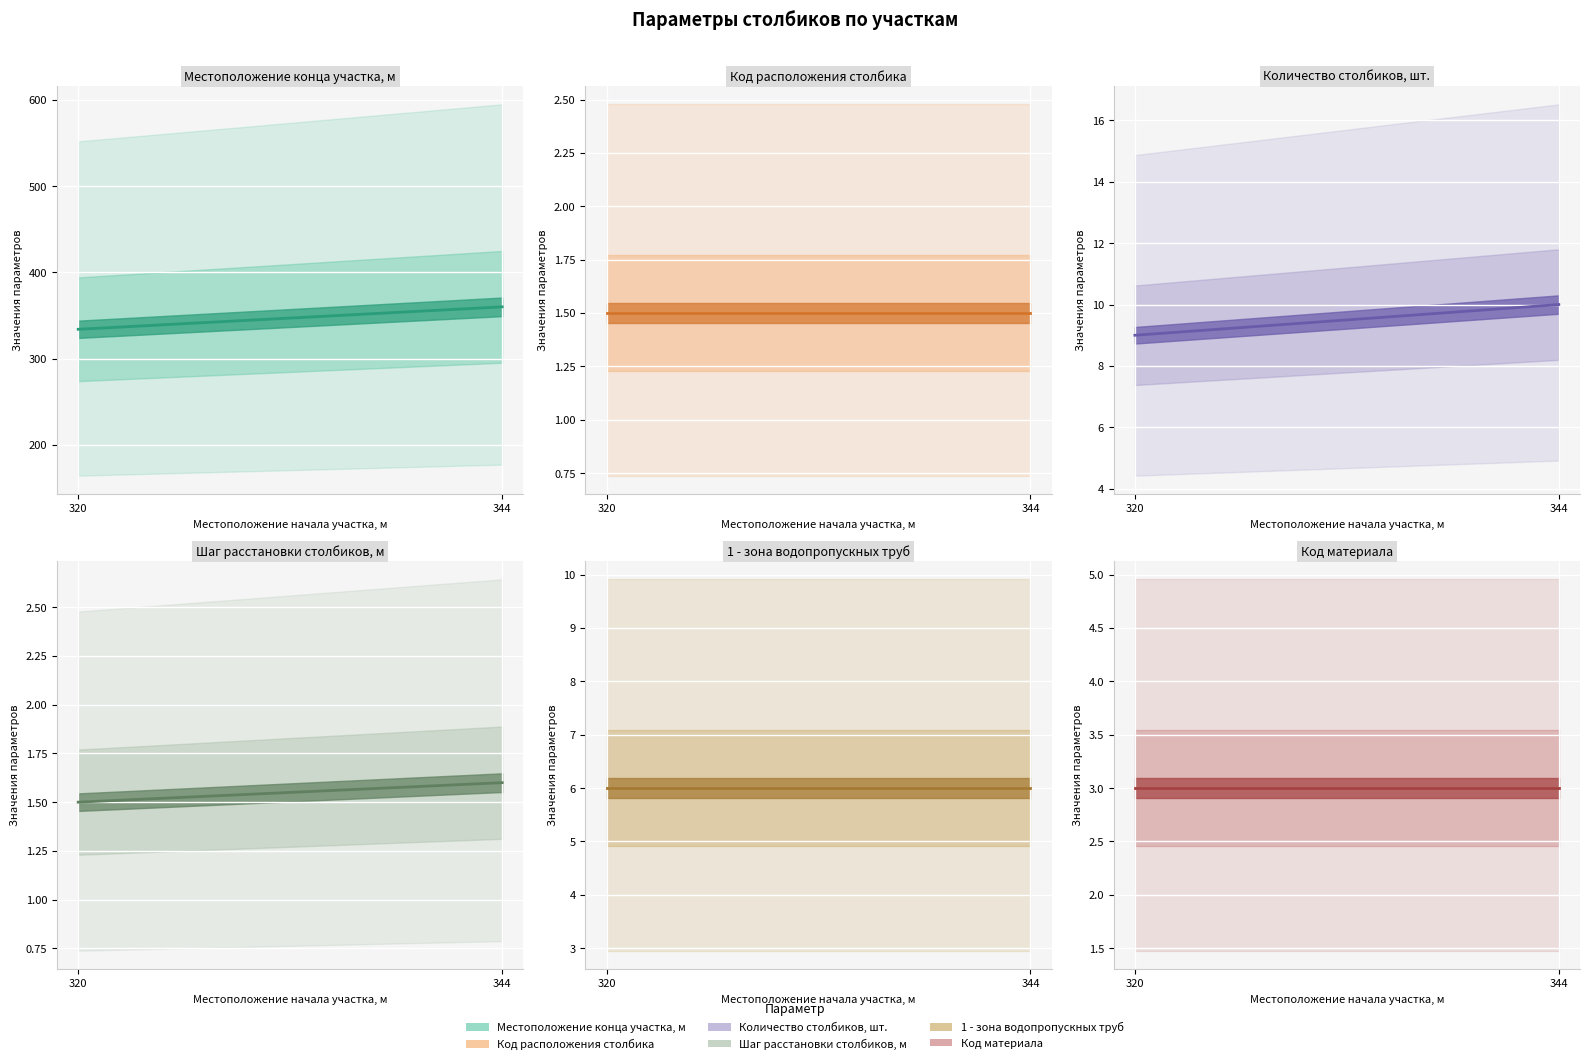

Which series has the largest total across all categories?

Местоположение конца участка, м